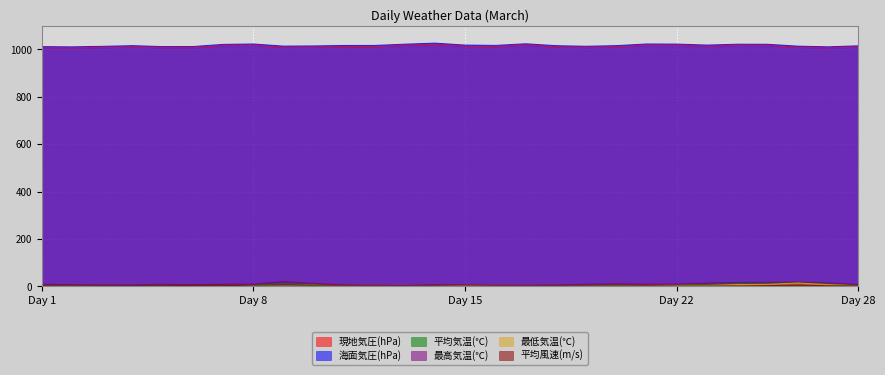

Rank the series at 26 from lowest to highest value.

平均風速(m/s), 最低気温(℃), 平均気温(℃), 最高気温(℃), 現地気圧(hPa), 海面気圧(hPa)